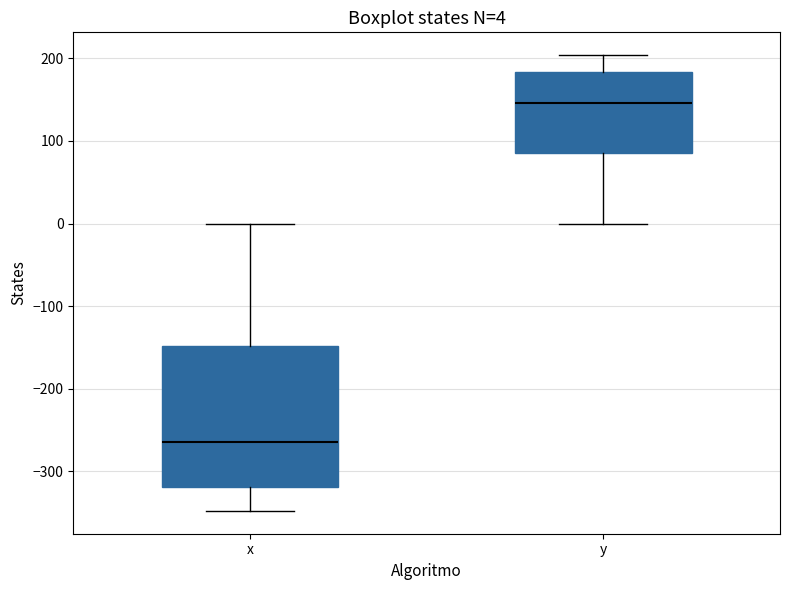

Comparing the boxes themselves (not the whiskers), which one is the tallest?

x